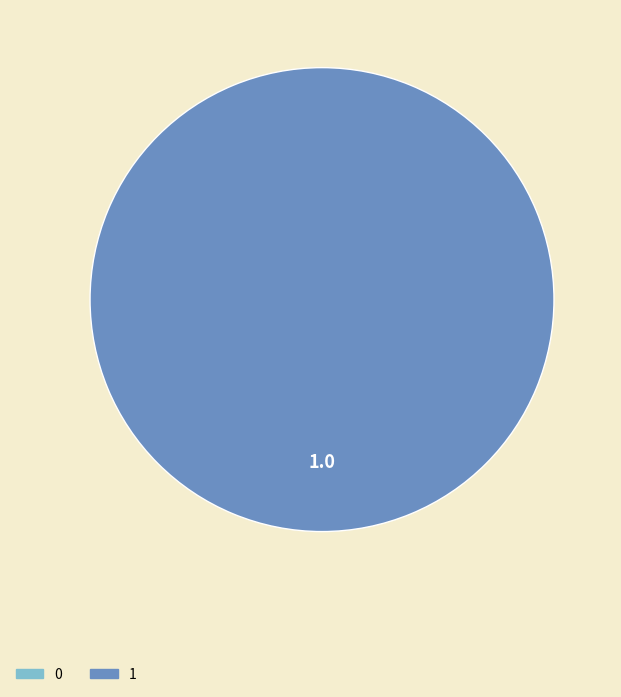

To the nearest percent, what is the average slice percentage?

50%